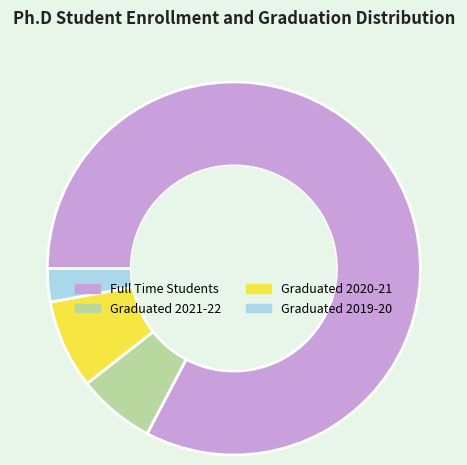

Is it true that Graduated 2021-22 is 14% of the pie?

False